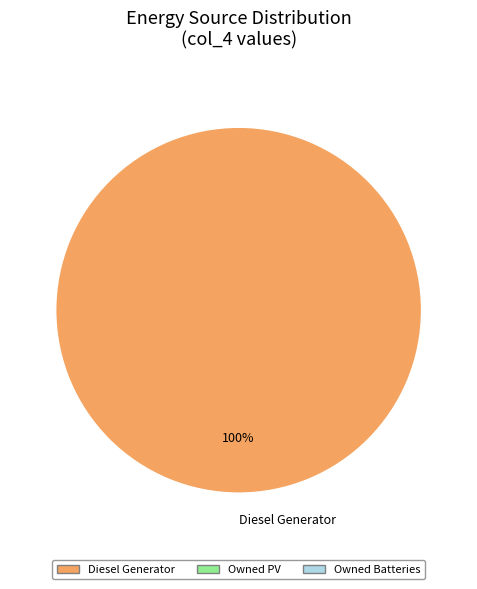

The Diesel Generator slice represents 100% of the pie. True or false?

True